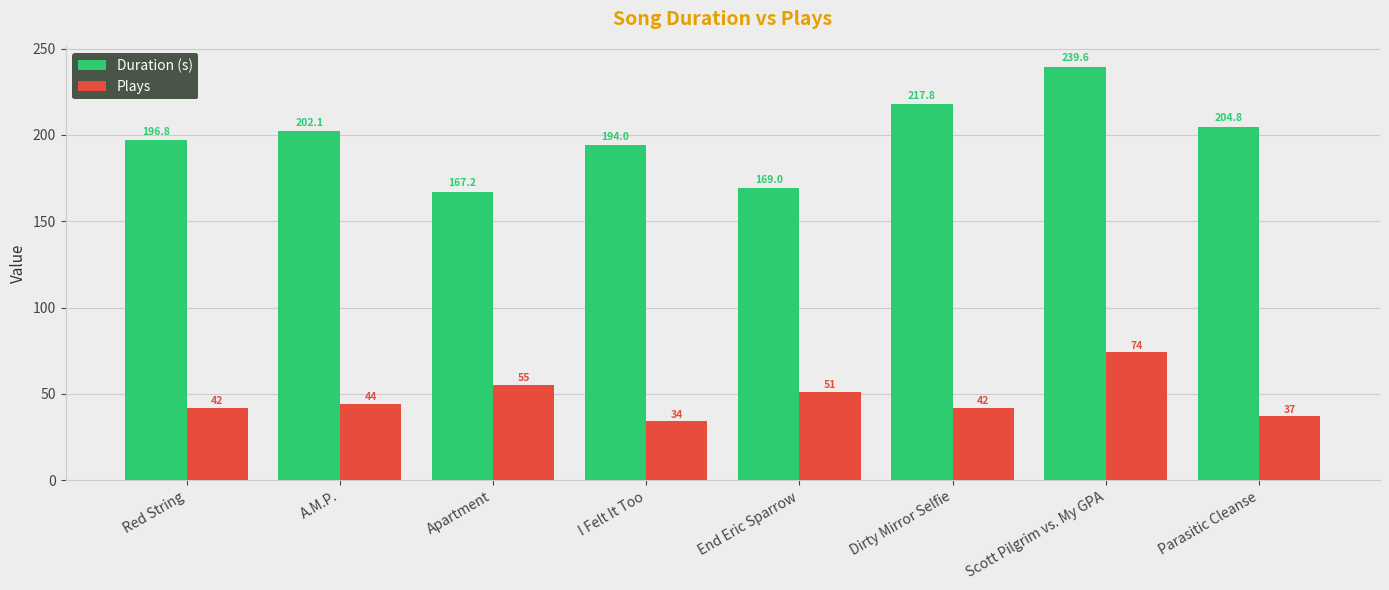

What is the sum of the Duration (s) values at Red String and End Eric Sparrow?

365.8